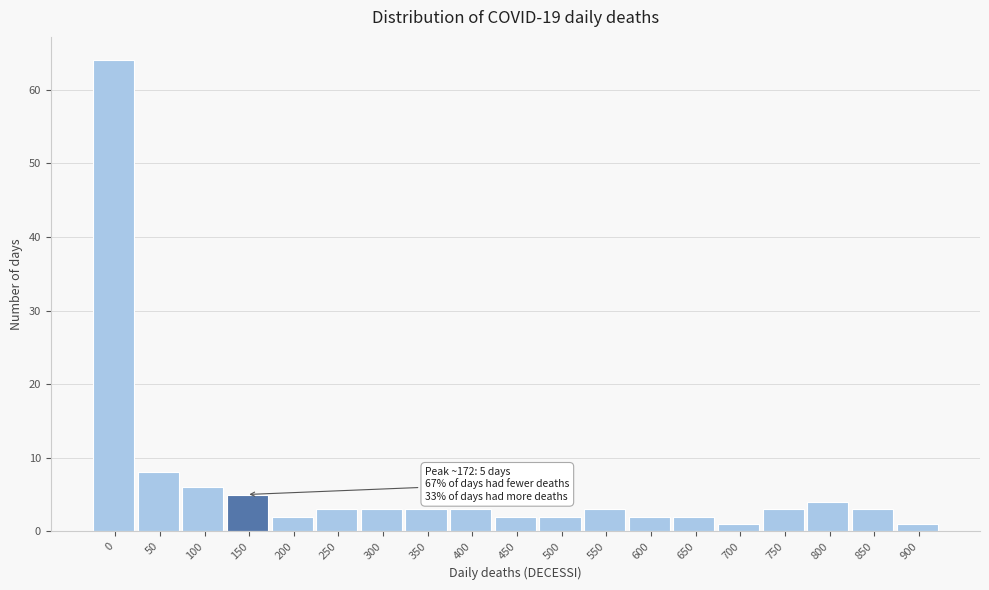

Reading left to right, list all the values displayed in this chart.

0=64	50=8	100=6	150=5	200=2	250=3	300=3	350=3	400=3	450=2	500=2	550=3	600=2	650=2	700=1	750=3	800=4	850=3	900=1